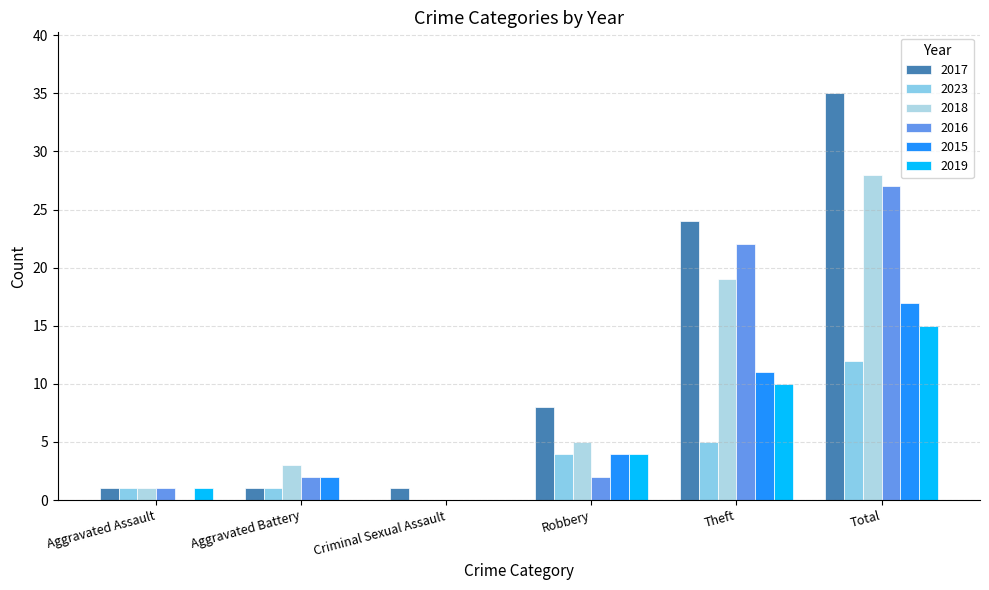

What are all the series names shown in the legend?

2017, 2023, 2018, 2016, 2015, 2019